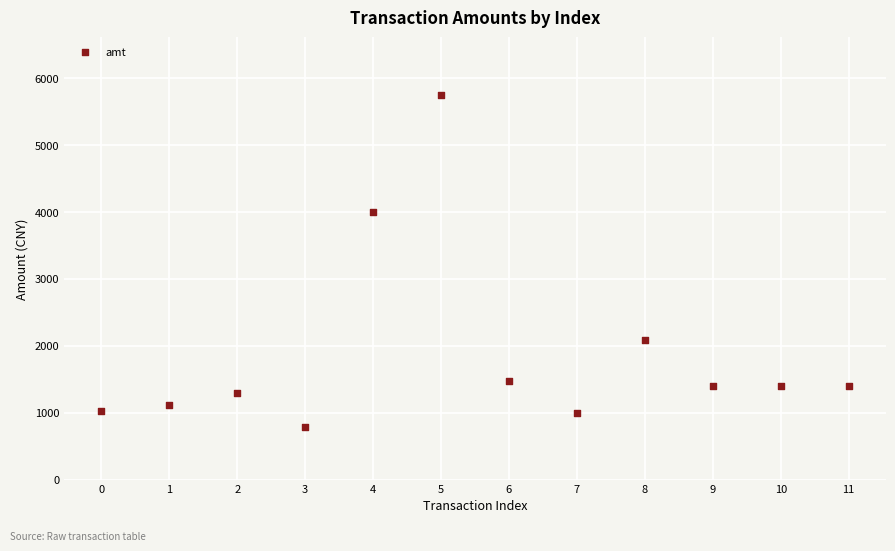

What is the range of Y values (max minus min)?

4959.0